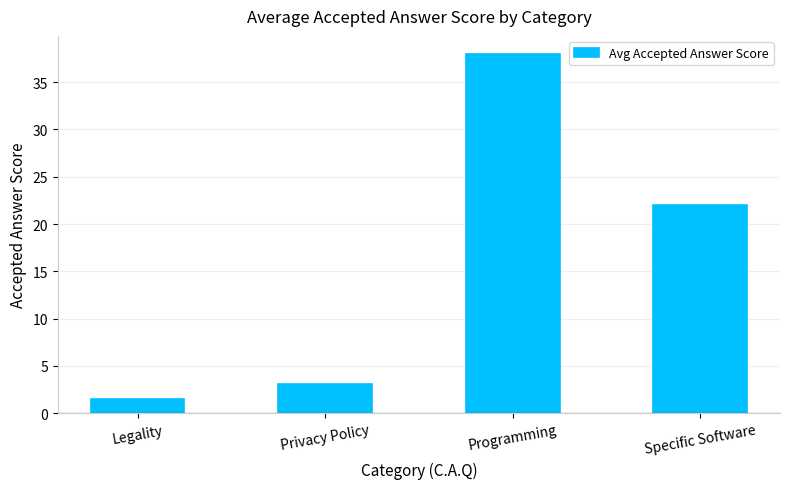

What is the change in value from Legality to Privacy Policy?

+1.6